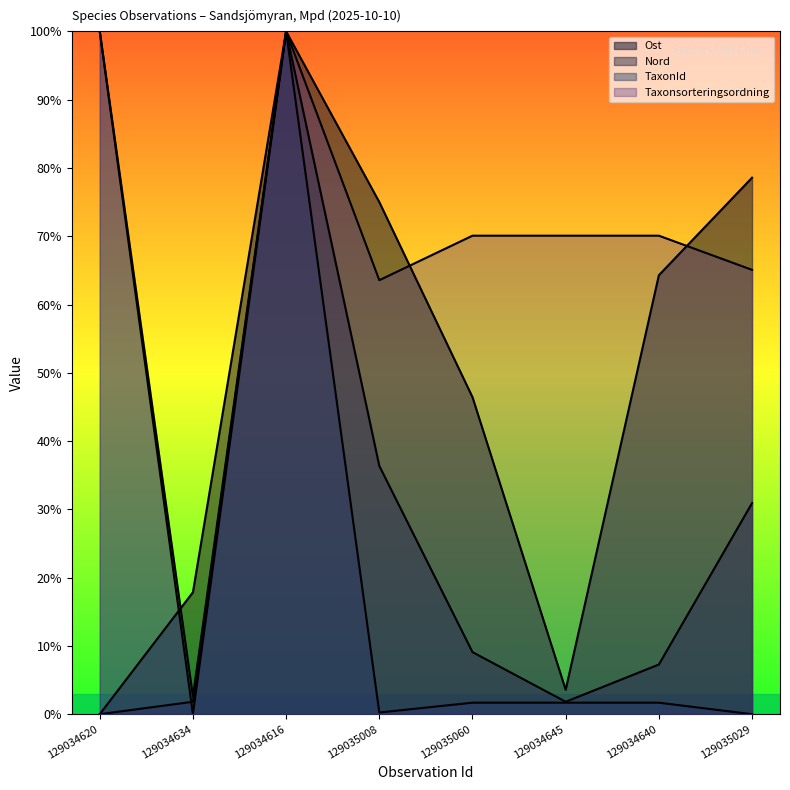

What is the total value across all series at 129034620?

200.0